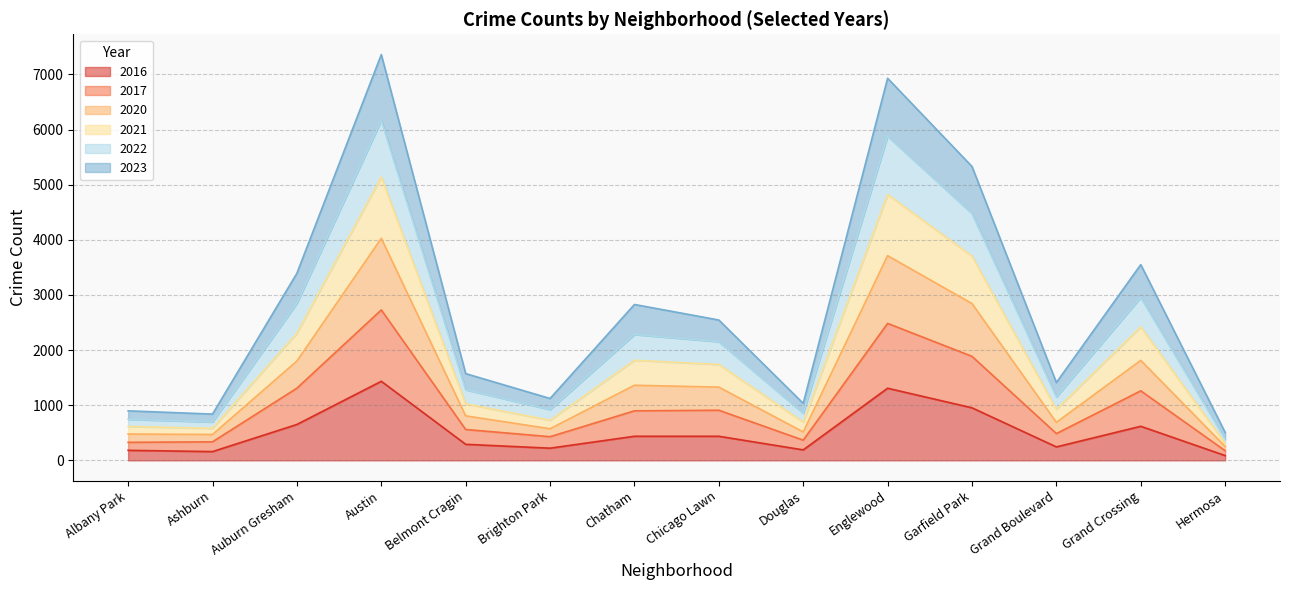

The 2016 series shows 953 at Garfield Park. True or false?

True